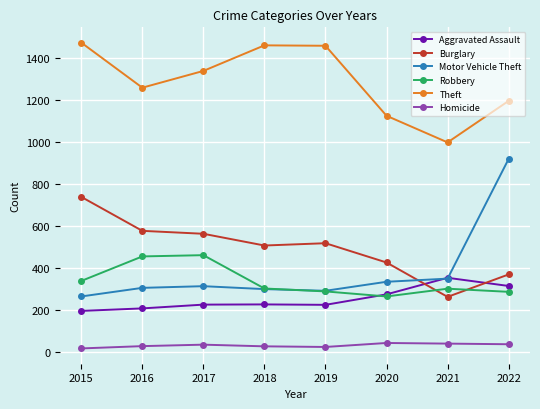

At 2015, list the series in order from largest to smallest.

Theft, Burglary, Robbery, Motor Vehicle Theft, Aggravated Assault, Homicide